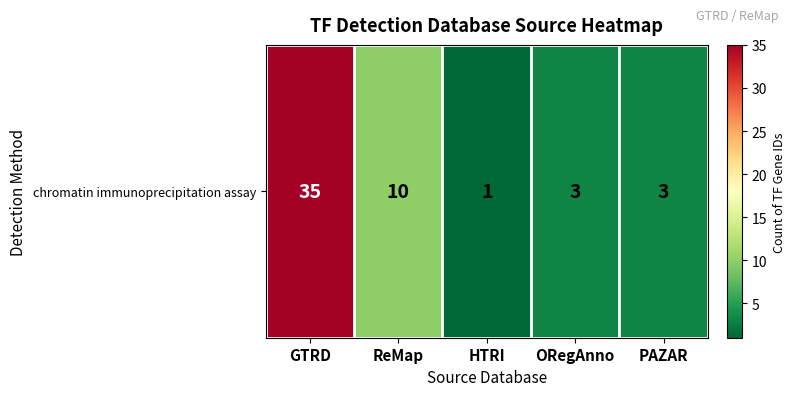

Reading right to left, list all the values displayed in this chart.

PAZAR=3	ORegAnno=3	HTRI=1	ReMap=10	GTRD=35